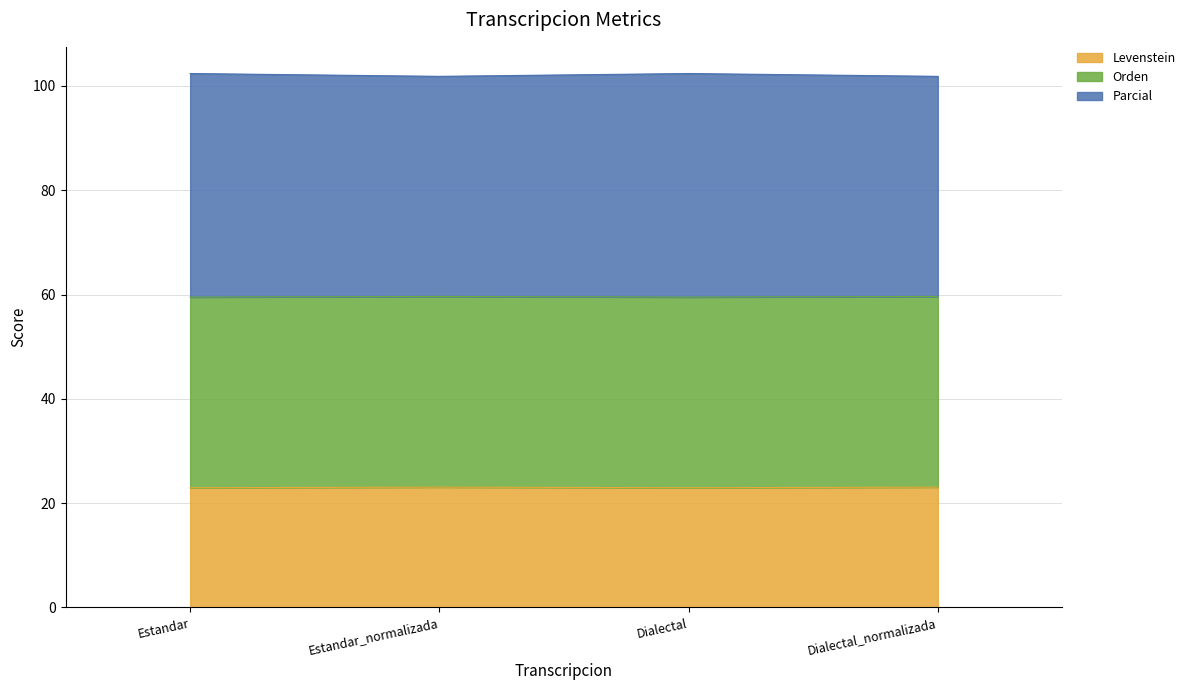

How many interior local peaks does the Parcial series have?

1